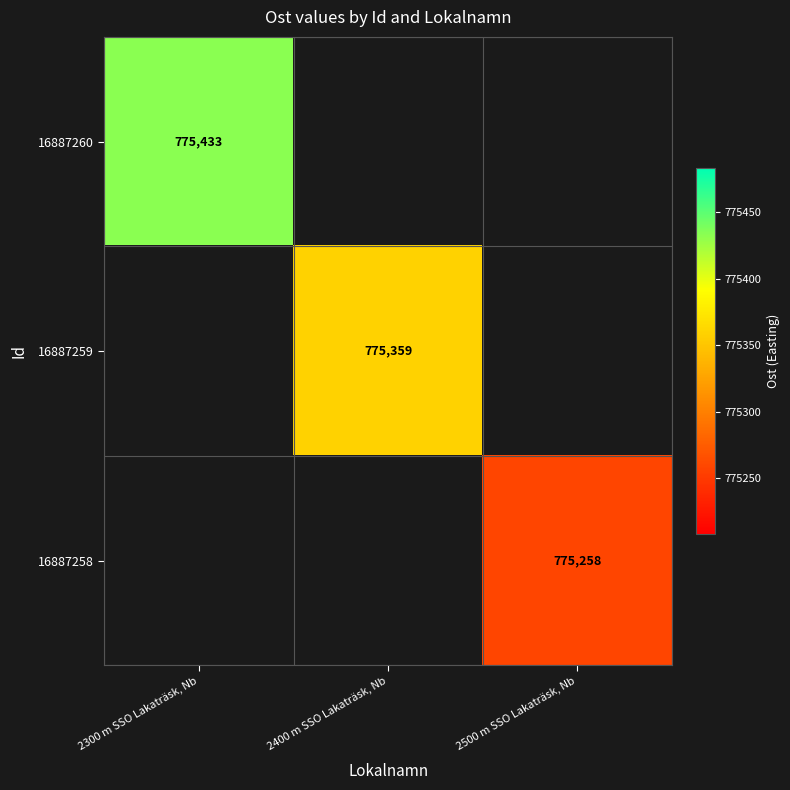

Count the number of data series in this chart.

3